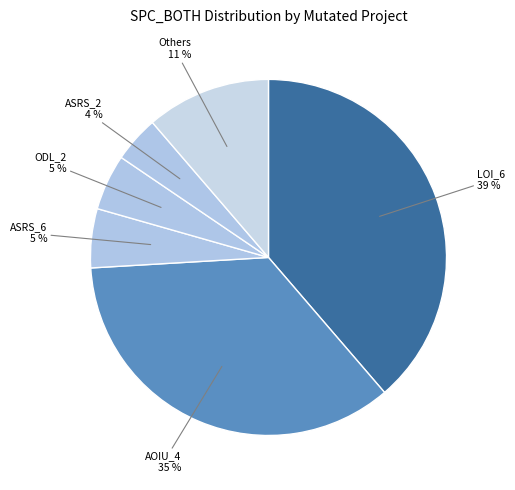

To the nearest percent, what is the average slice percentage?

17%